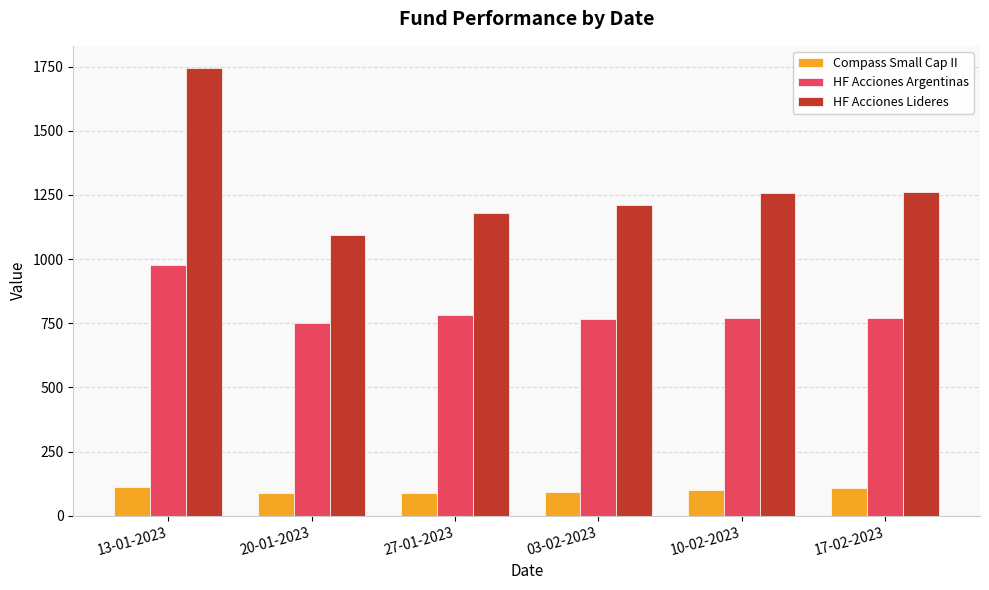

What is the average value of the HF Acciones Lideres series?

1291.6